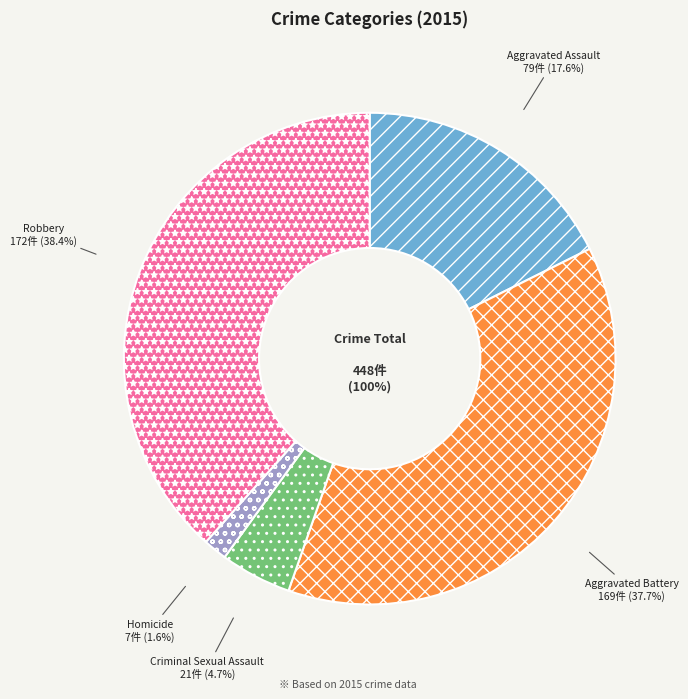

To the nearest percent, what portion does Homicide represent?

2%